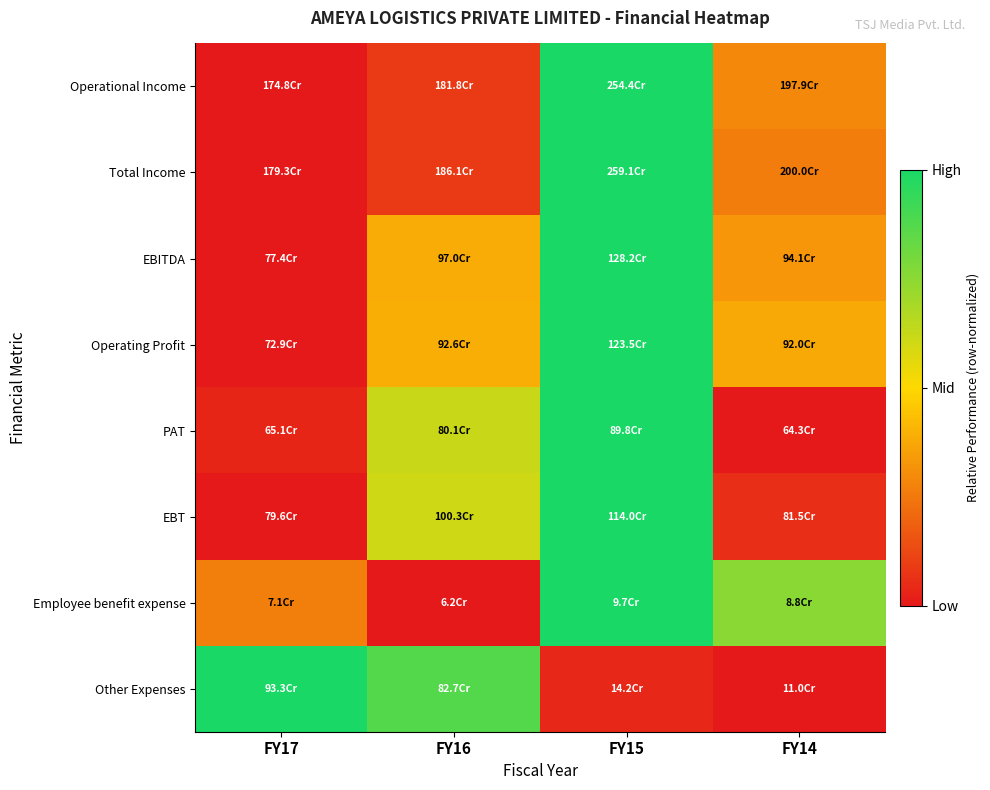

At how many categories does at least one series exceed 0?

4